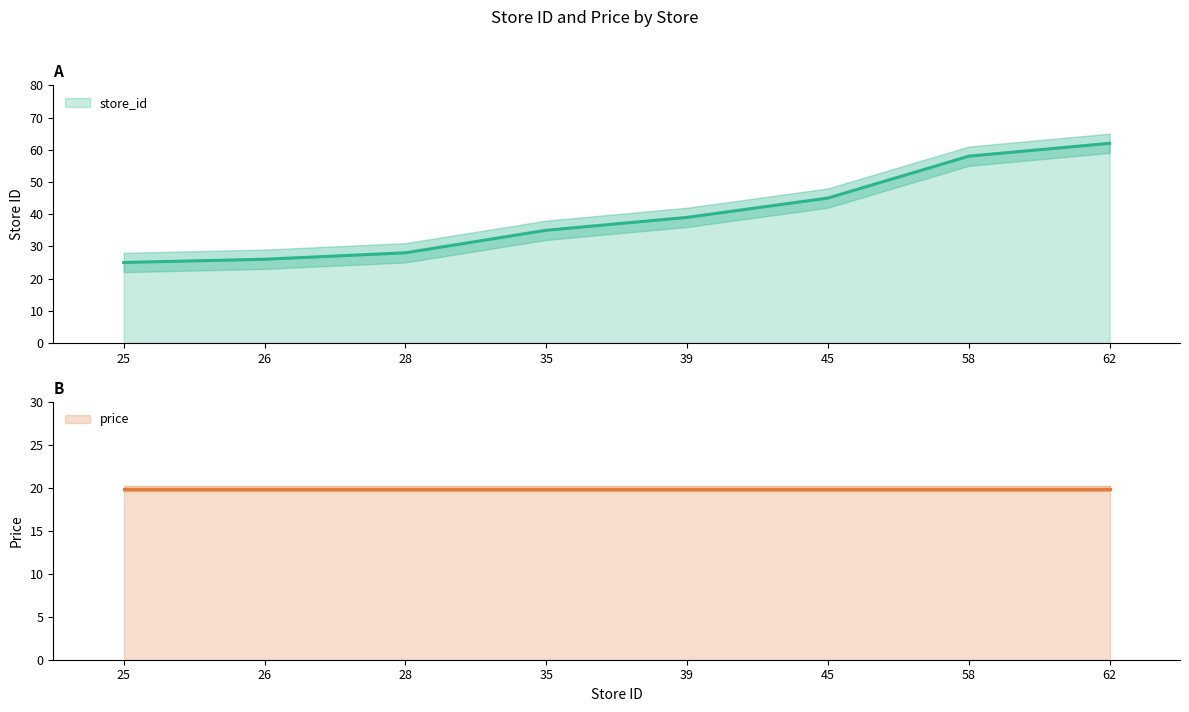

What is the average value?

40